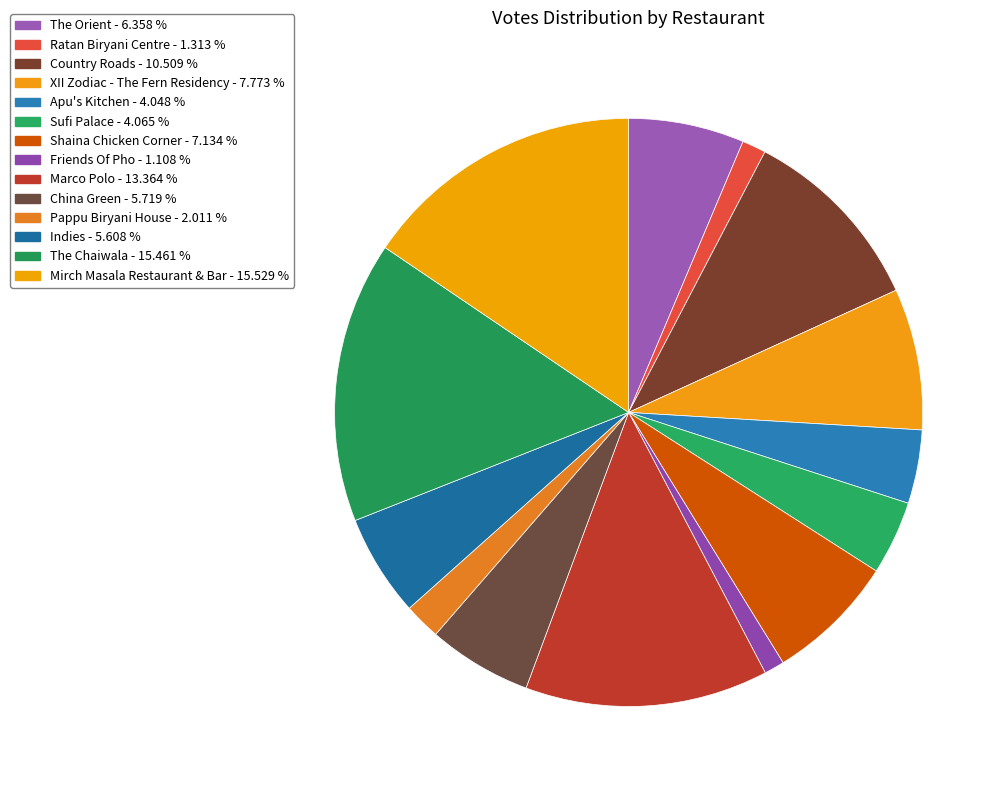

To the nearest percent, what is the difference between the largest and smallest slice percentages?

14%